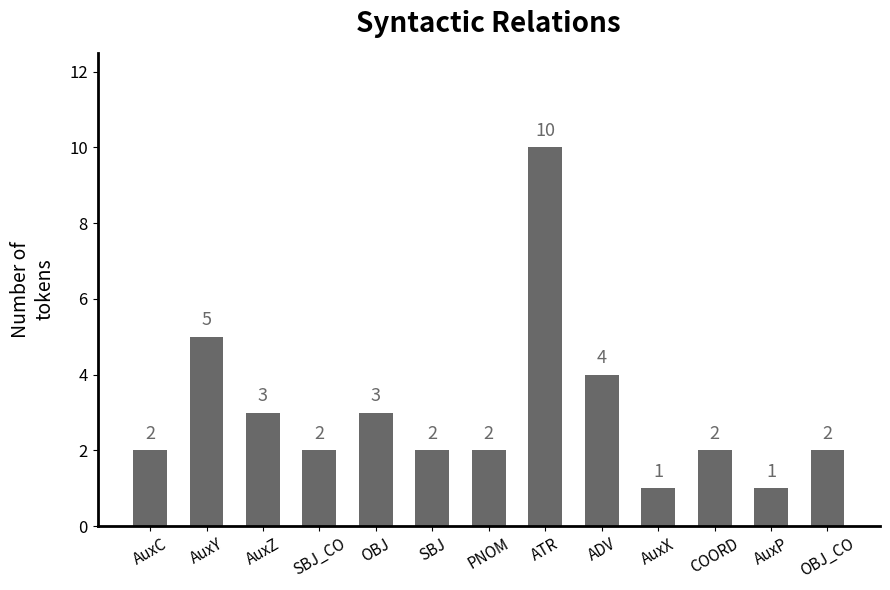

What is the value of the 8th bar from the left?

10